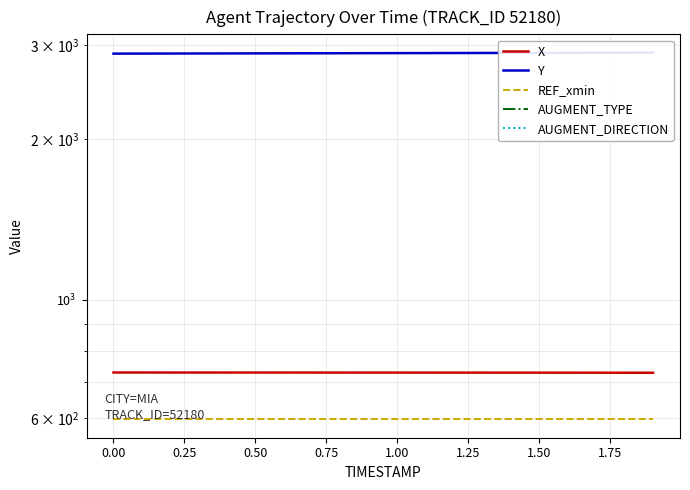

Reading left to right, transcribe all the data shown in this chart.

X: 729.9	729.9	729.8	729.8	729.8	729.8	729.7	729.7	729.7	729.6	729.6	729.6	729.5	729.5	729.4	729.4	729.3	729.3	729.2	729.1
Y: 2889.0	2889.6	2890.2	2890.8	2891.4	2892.1	2892.7	2893.4	2894.0	2894.7	2895.3	2895.9	2896.6	2897.2	2897.9	2898.5	2899.1	2899.8	2900.4	2901.0
REF_xmin: 596.2	596.2	596.2	596.2	596.2	596.2	596.2	596.2	596.2	596.2	596.2	596.2	596.2	596.2	596.2	596.2	596.2	596.2	596.2	596.2
AUGMENT_TYPE: 0.0	0.0	0.0	0.0	0.0	0.0	0.0	0.0	0.0	0.0	0.0	0.0	0.0	0.0	0.0	0.0	0.0	0.0	0.0	0.0
AUGMENT_DIRECTION: 0.0	0.0	0.0	0.0	0.0	0.0	0.0	0.0	0.0	0.0	0.0	0.0	0.0	0.0	0.0	0.0	0.0	0.0	0.0	0.0